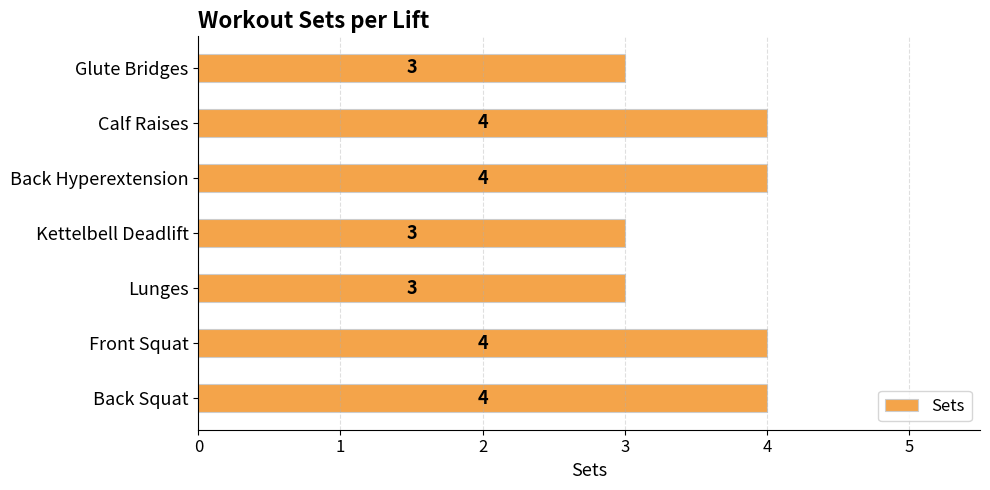

The chart shows a value of 7 at Front Squat. True or false?

False